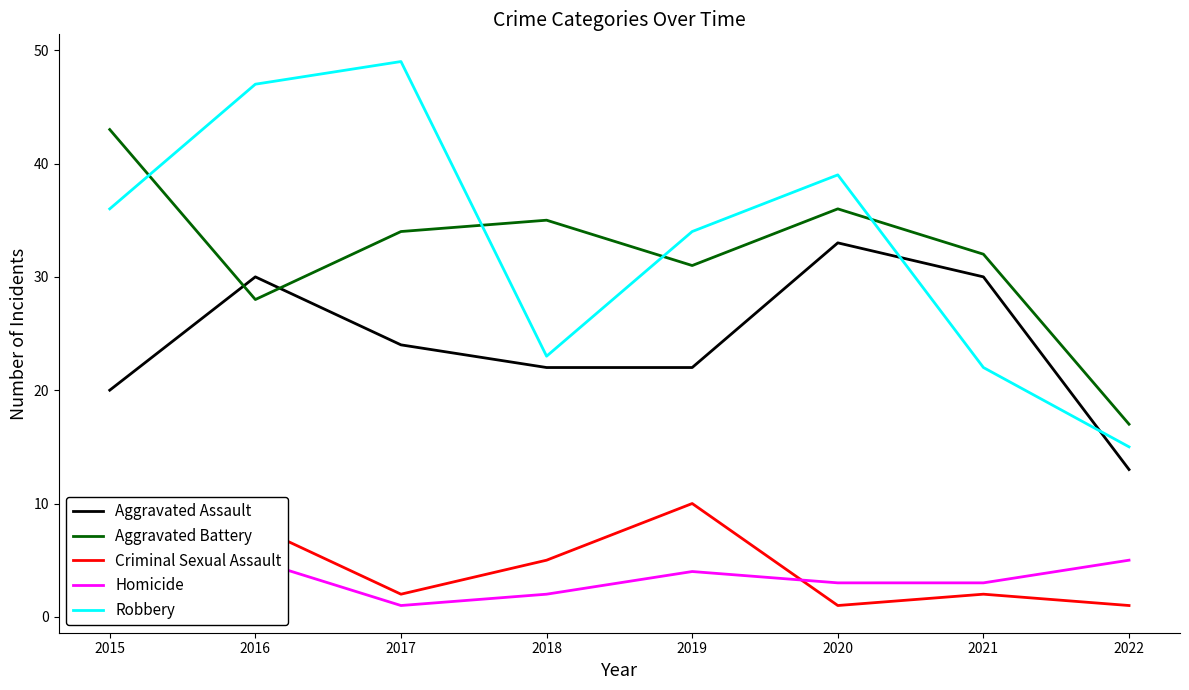

Where is Aggravated Battery nearest to the value 30?

2019